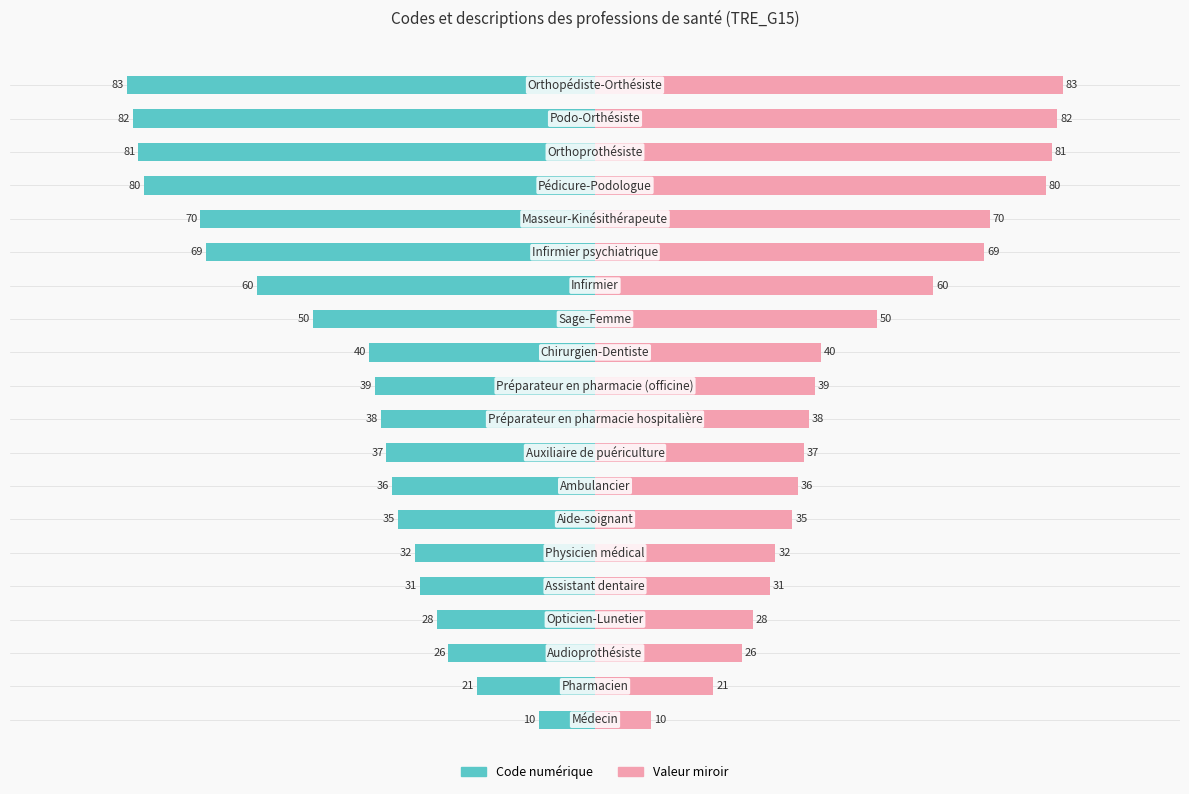

Are the bars grouped side by side (vs. stacked)?

Yes